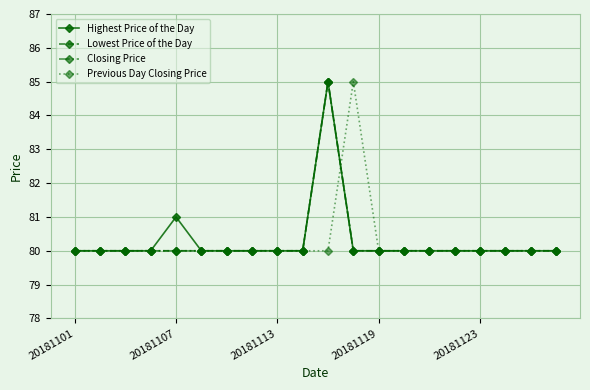

Does the chart have visible grid lines?

Yes